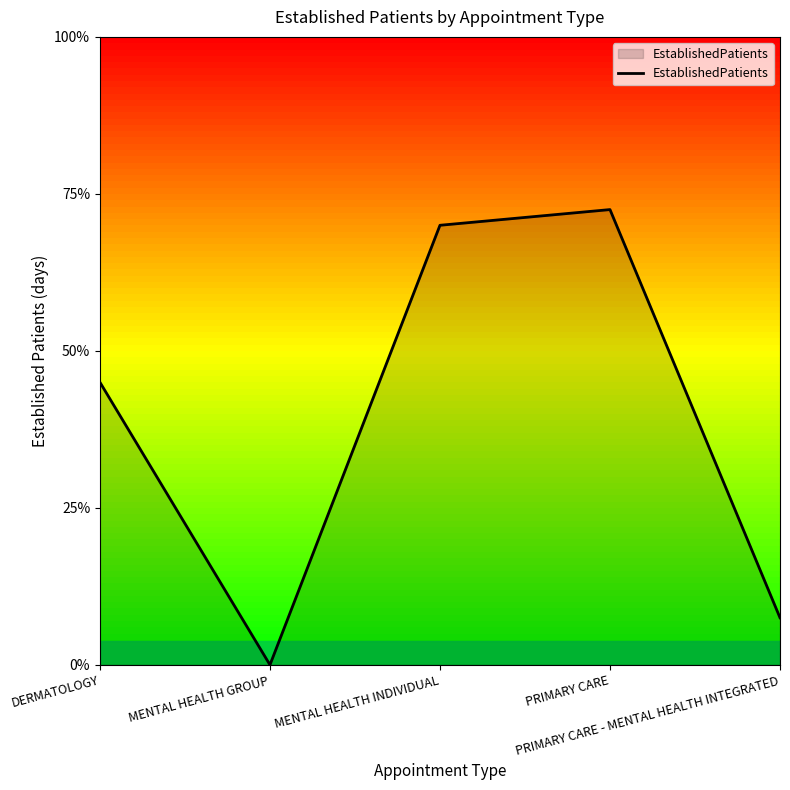

Does the chart display data point markers on the line(s)?

No